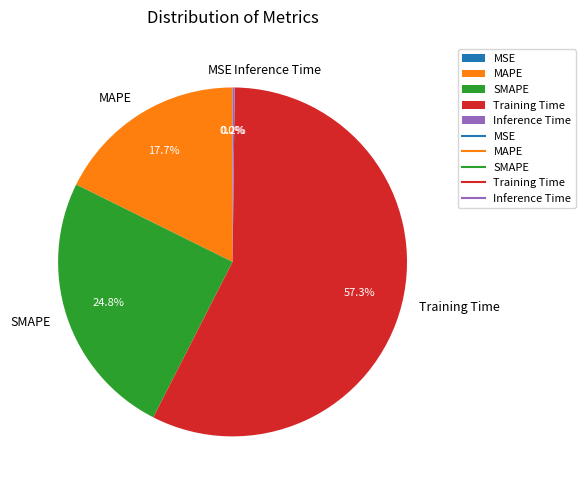

To the nearest percent, what is the combined percentage of Training Time and MAPE?

75%